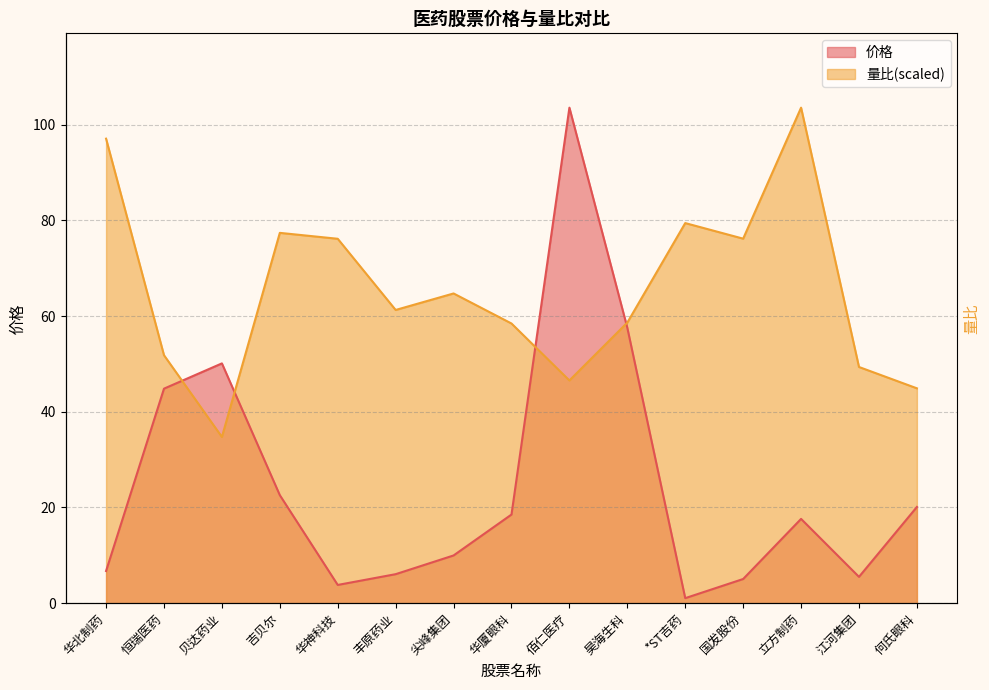

At which label does 价格 reach its peak?

佰仁医疗